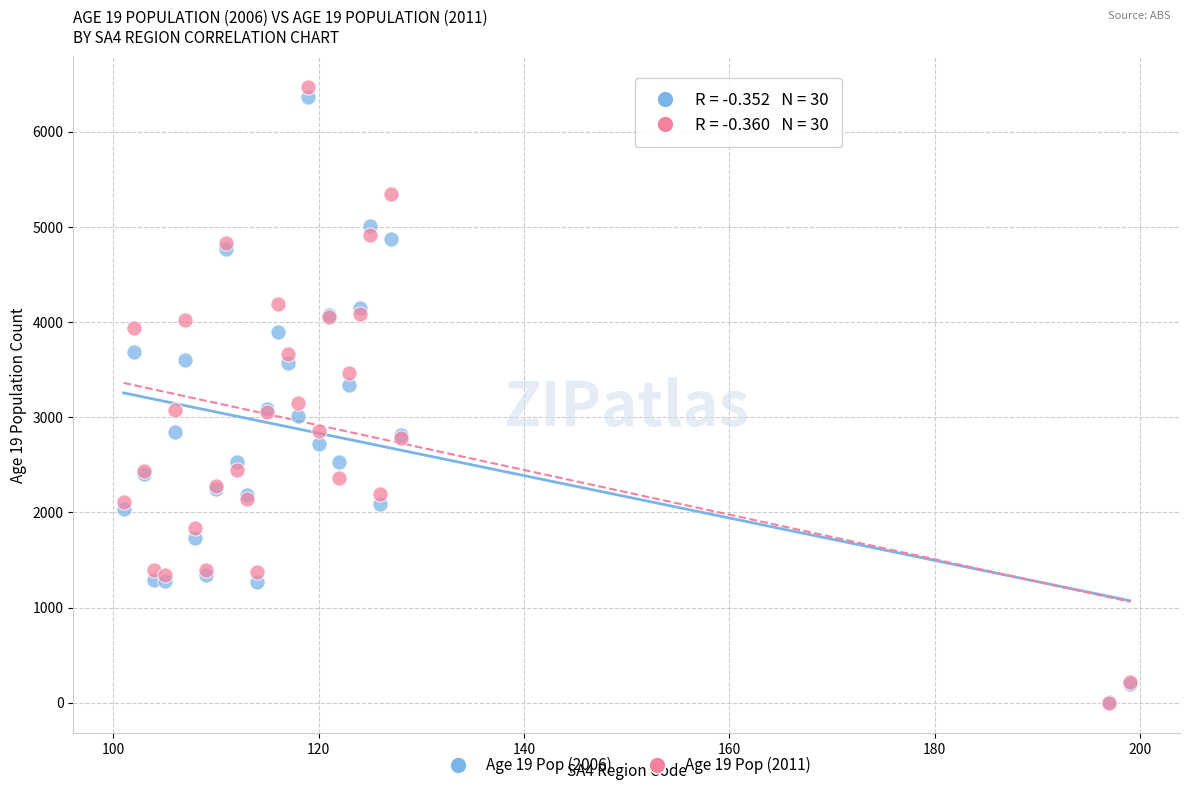

Which series has the largest Y range (max minus min)?

Age 19 Pop (2011)